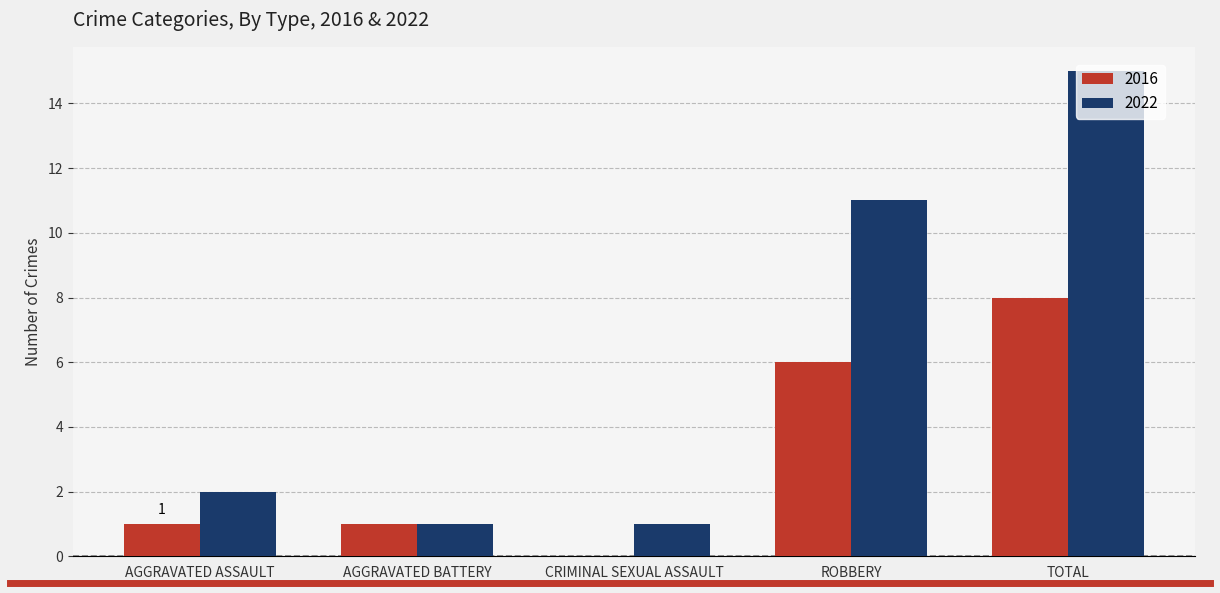

Which series has the largest total across all categories?

2022